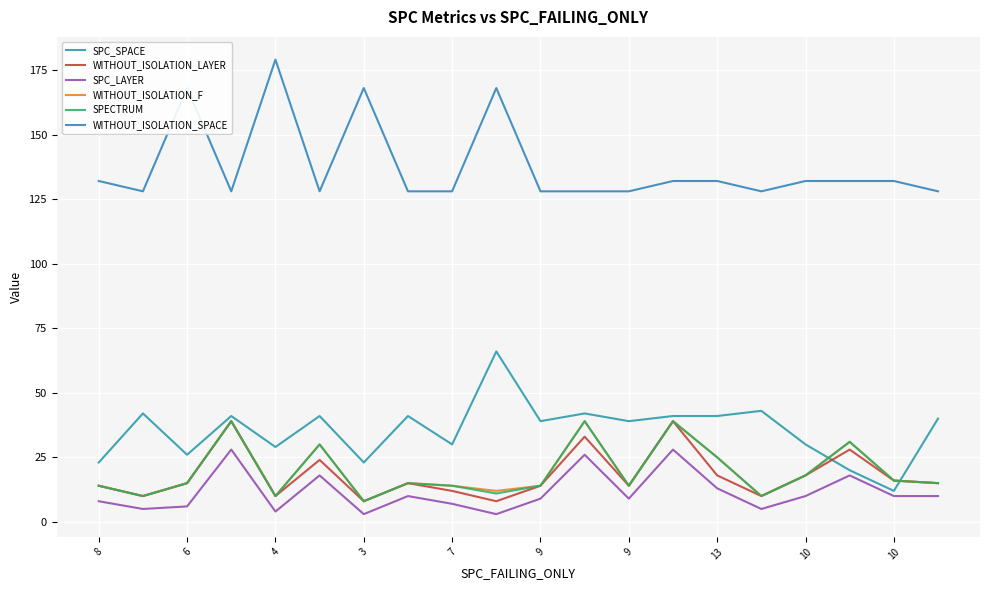

Reading left to right, list all the values displayed in this chart.

SPC_SPACE: 23	42	26	41	29	41	23	41	30	66	39	42	39	41	41	43	30	20	12	40
WITHOUT_ISOLATION_LAYER: 14	10	15	39	10	24	8	15	12	8	14	33	14	39	18	10	18	28	16	15
SPC_LAYER: 8	5	6	28	4	18	3	10	7	3	9	26	9	28	13	5	10	18	10	10
WITHOUT_ISOLATION_F: 14	10	15	39	10	30	8	15	14	12	14	39	14	39	25	10	18	31	16	15
SPECTRUM: 14	10	15	39	10	30	8	15	14	11	14	39	14	39	25	10	18	31	16	15
WITHOUT_ISOLATION_SPACE: 132	128	168	128	179	128	168	128	128	168	128	128	128	132	132	128	132	132	132	128